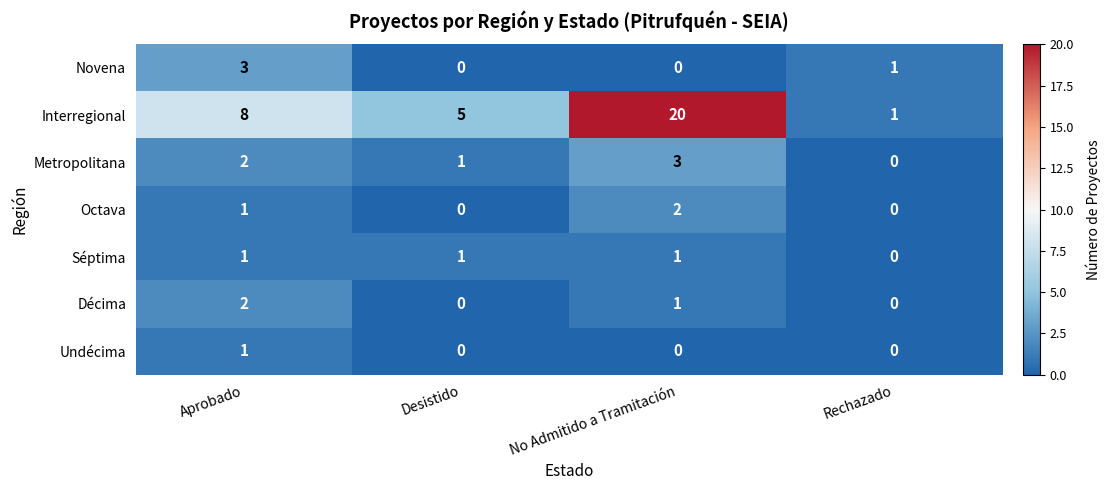

True or false: Novena has a value of 0 at Desistido.

True